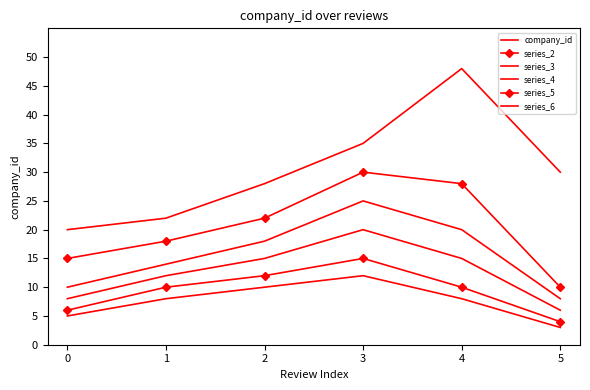

Where does the company_id series first go above 30?

3